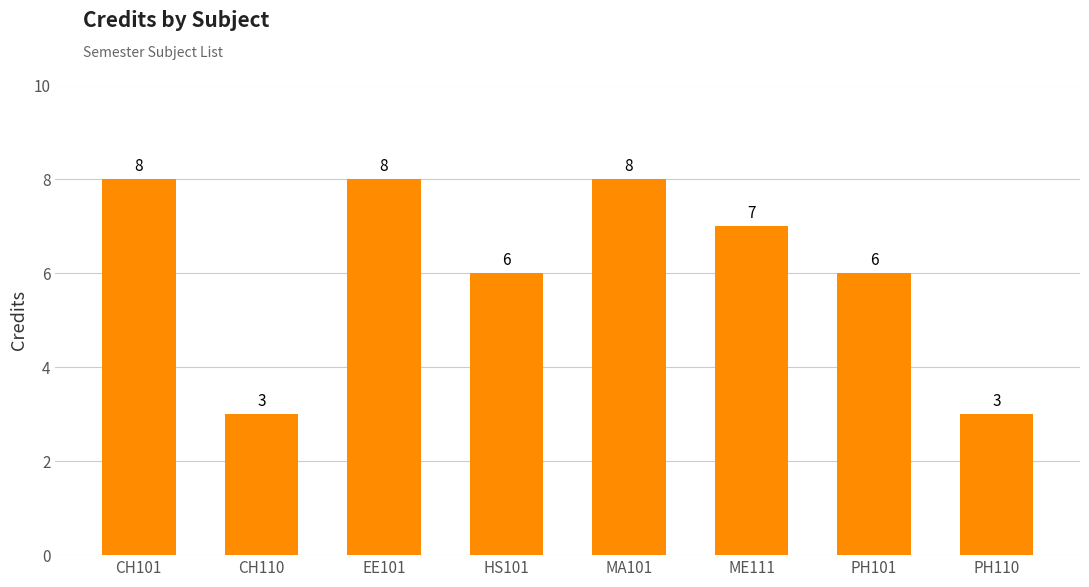

What is the difference between the maximum and minimum values?

5